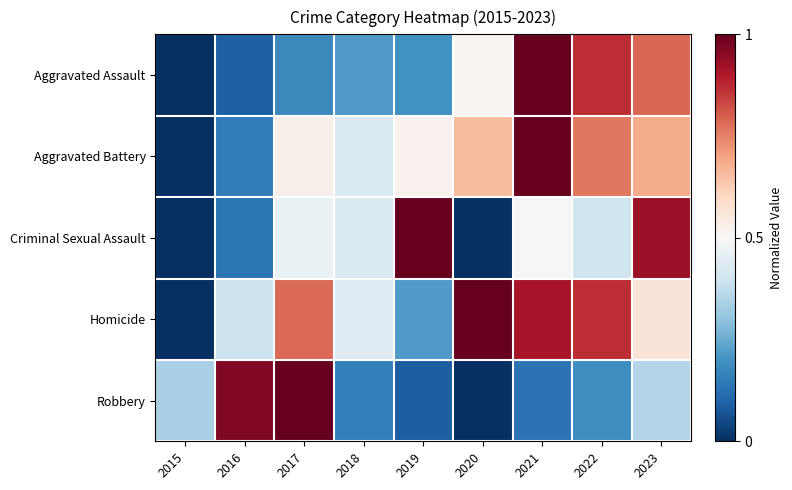

Which series changed the most between 2021 and 2023?

Criminal Sexual Assault